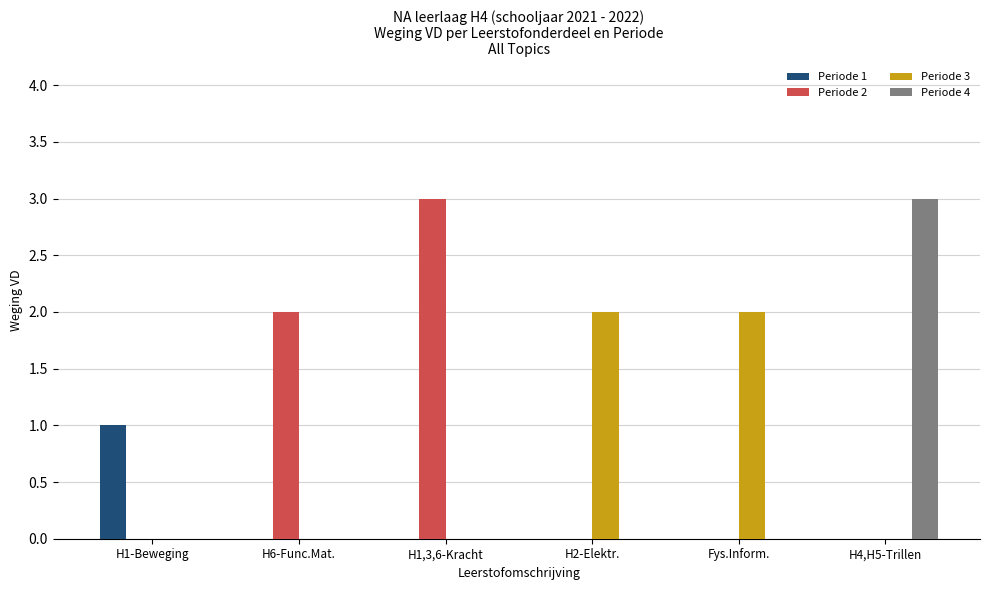

What is the greatest value displayed?

3